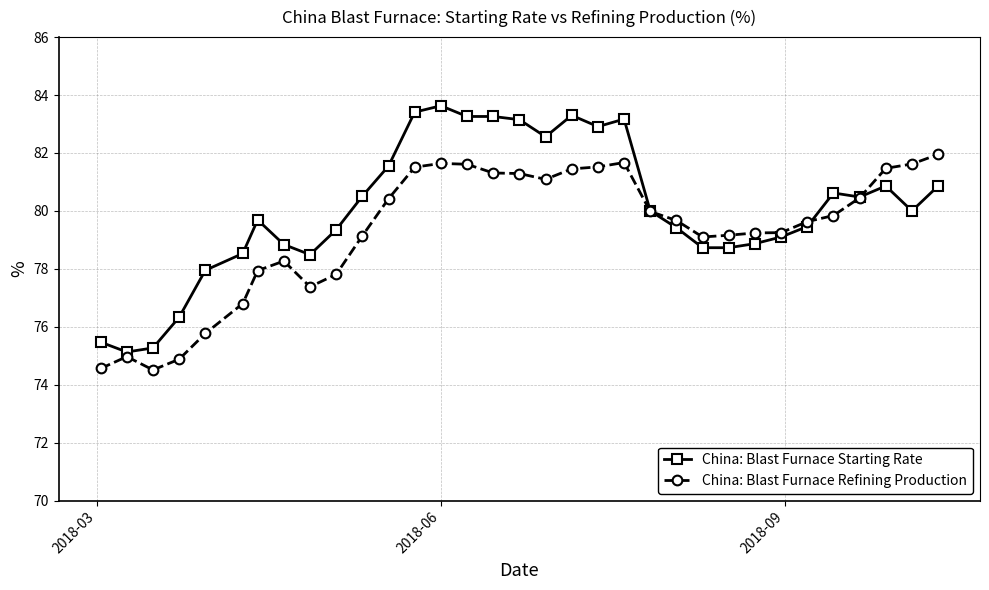

True or false: China: Blast Furnace Refining Production has more than 0 interior local peaks.

True